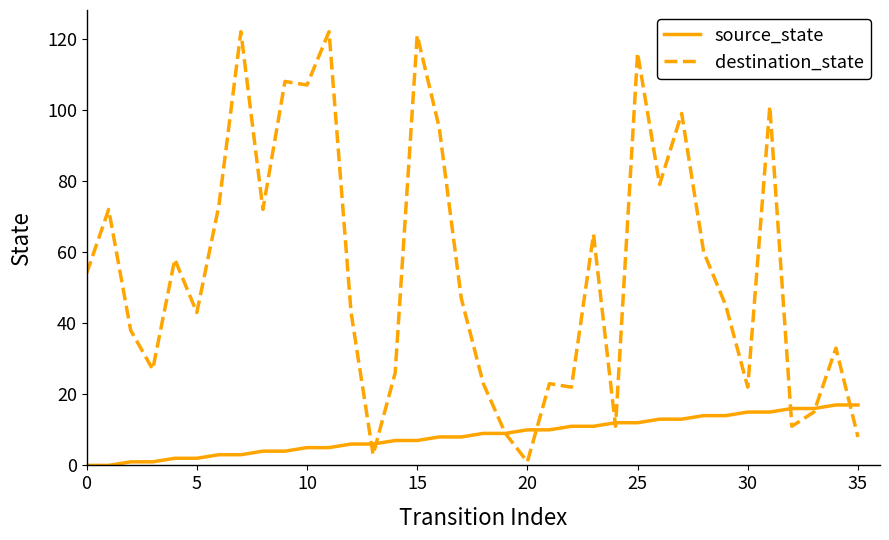

Which series has the largest total across all categories?

destination_state